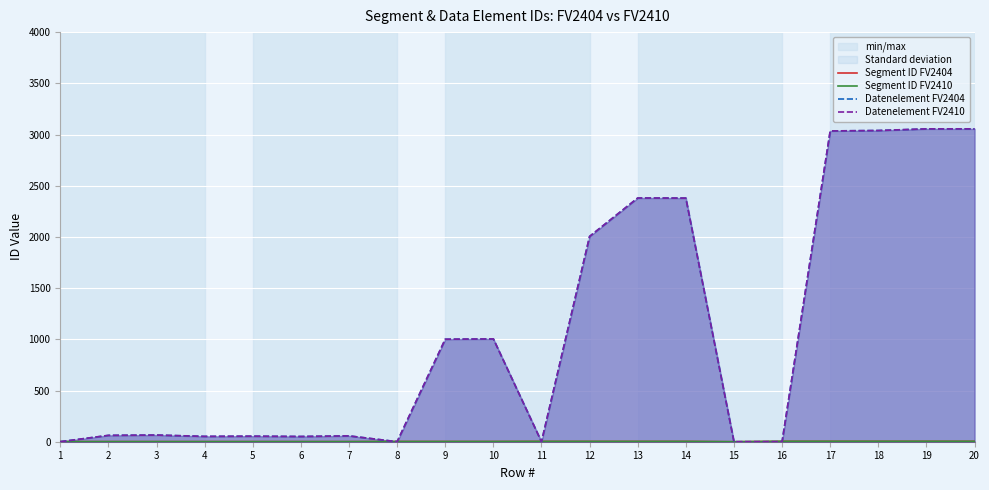

Is it true that Datenelement FV2410 equals 2115 at 15?

False